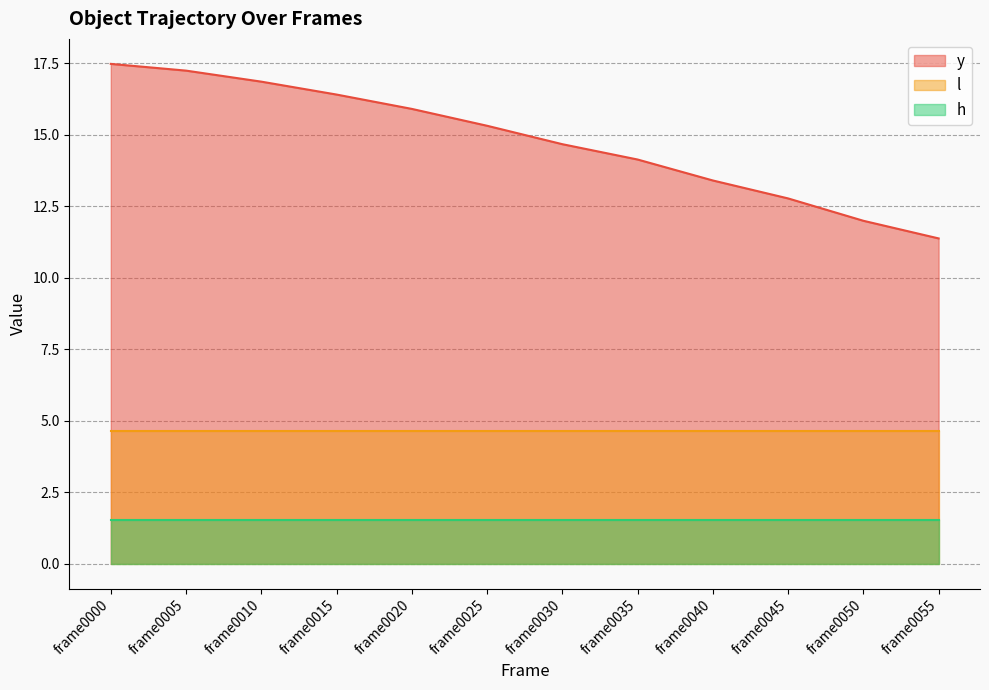

Reading right to left, extract all data points from this chart.

y: frame0055=11.4	frame0050=12.0	frame0045=12.8	frame0040=13.4	frame0035=14.1	frame0030=14.7	frame0025=15.3	frame0020=15.9	frame0015=16.4	frame0010=16.8	frame0005=17.2	frame0000=17.5
l: frame0055=4.7	frame0050=4.7	frame0045=4.7	frame0040=4.7	frame0035=4.7	frame0030=4.7	frame0025=4.7	frame0020=4.7	frame0015=4.7	frame0010=4.7	frame0005=4.7	frame0000=4.7
h: frame0055=1.5	frame0050=1.5	frame0045=1.5	frame0040=1.5	frame0035=1.5	frame0030=1.5	frame0025=1.5	frame0020=1.5	frame0015=1.5	frame0010=1.5	frame0005=1.5	frame0000=1.5